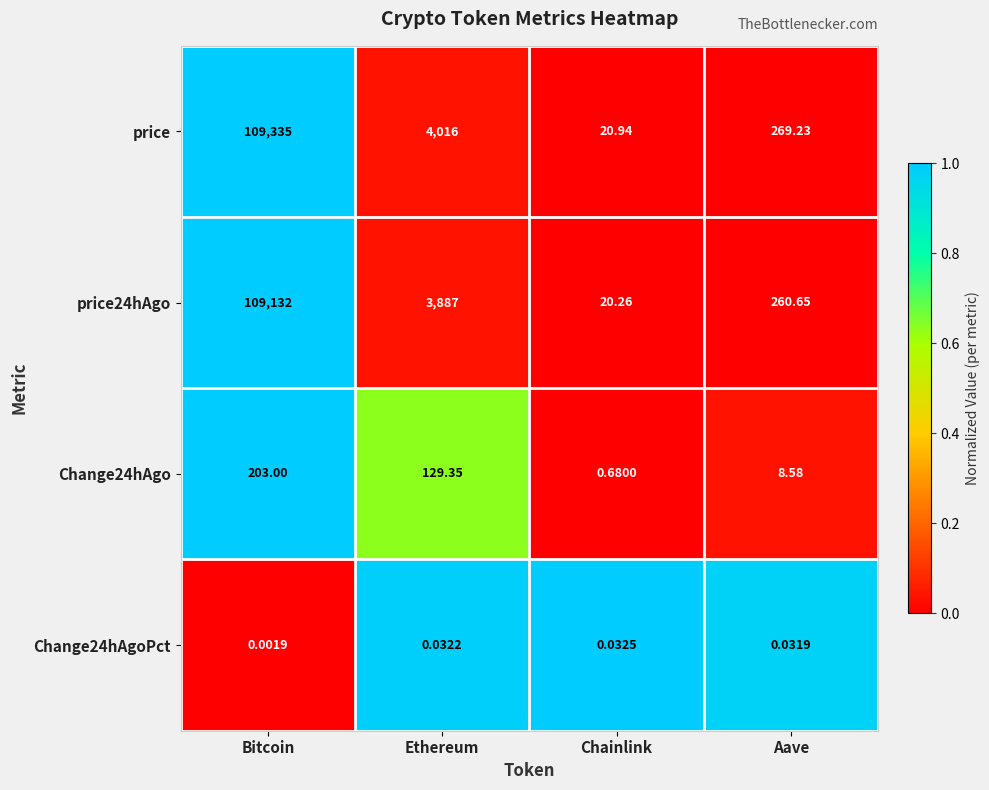

Which series has the widest spread of values?

price